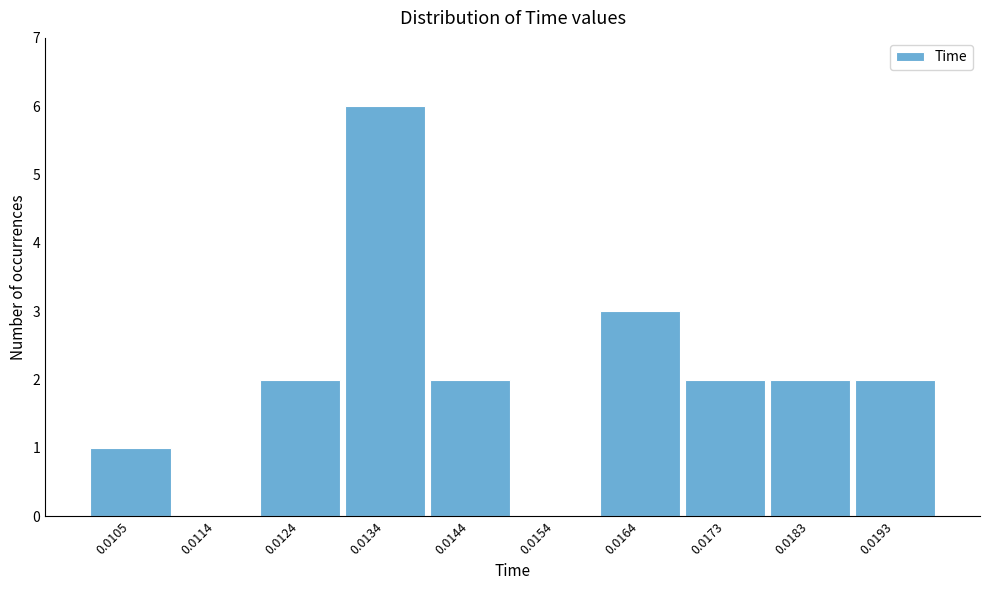

Reading left to right, extract all data points from this chart.

0.0105=1	0.0114=0	0.0124=2	0.0134=6	0.0144=2	0.0154=0	0.0164=3	0.0173=2	0.0183=2	0.0193=2